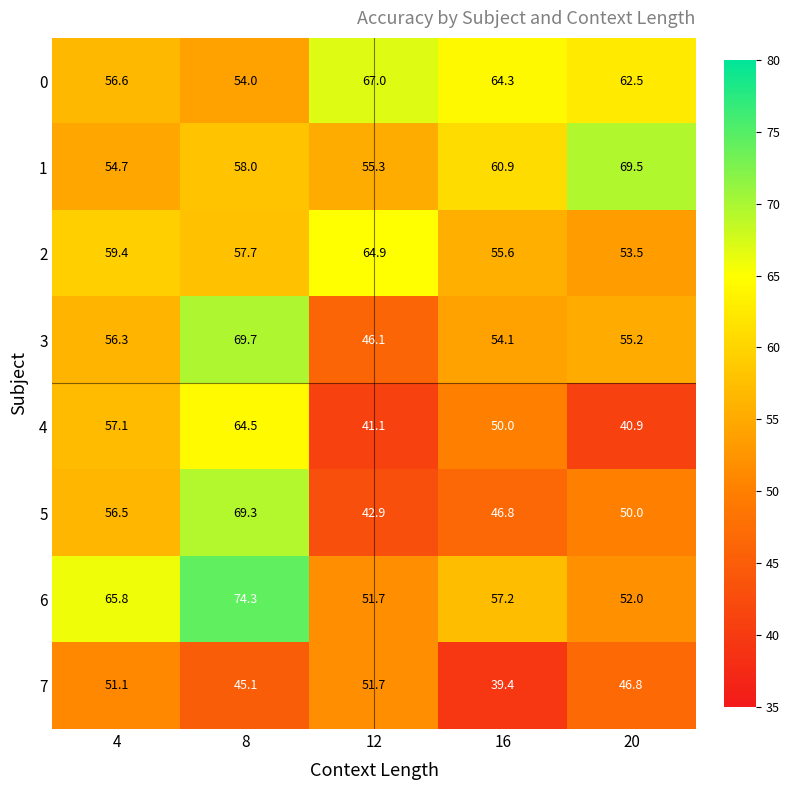

What is the total value across all series at 16?

428.3